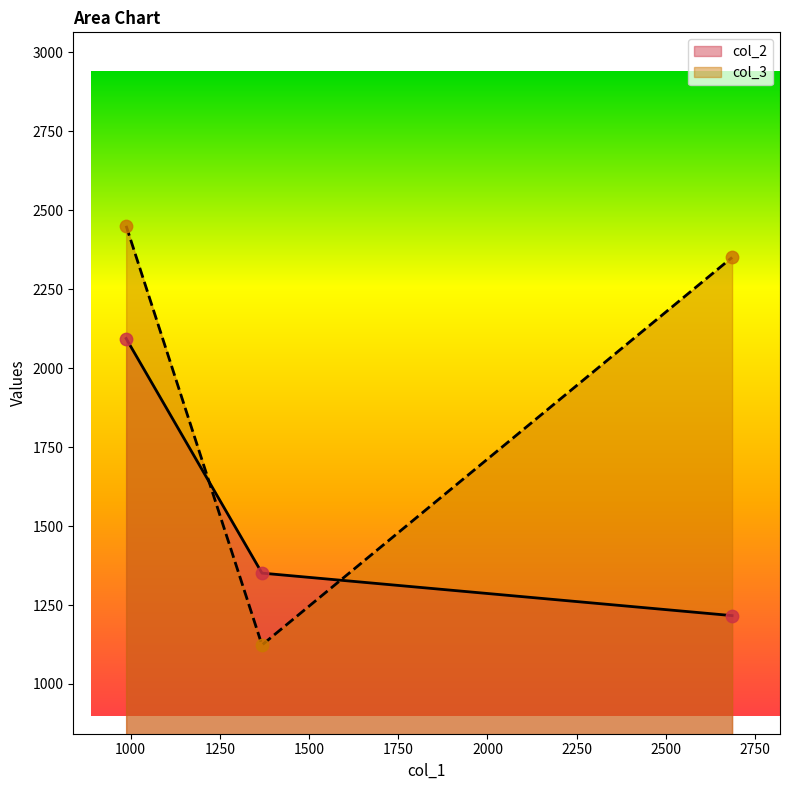

Which series has the largest range (max minus min)?

col_3